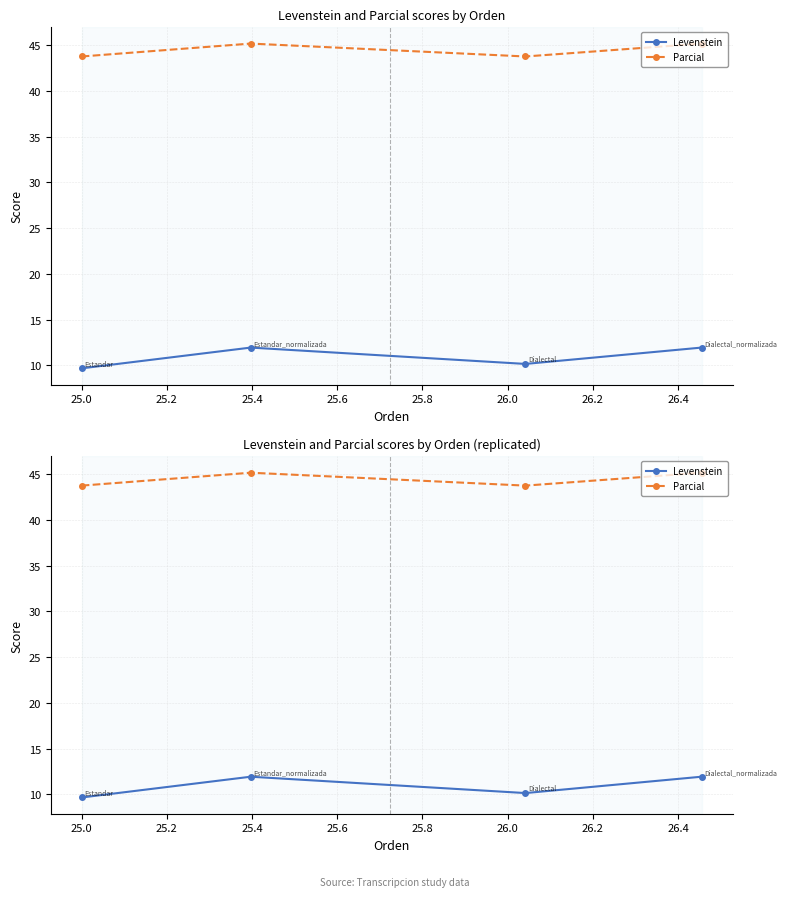

True or false: Parcial has a value of 45.2 at 25.4.

True